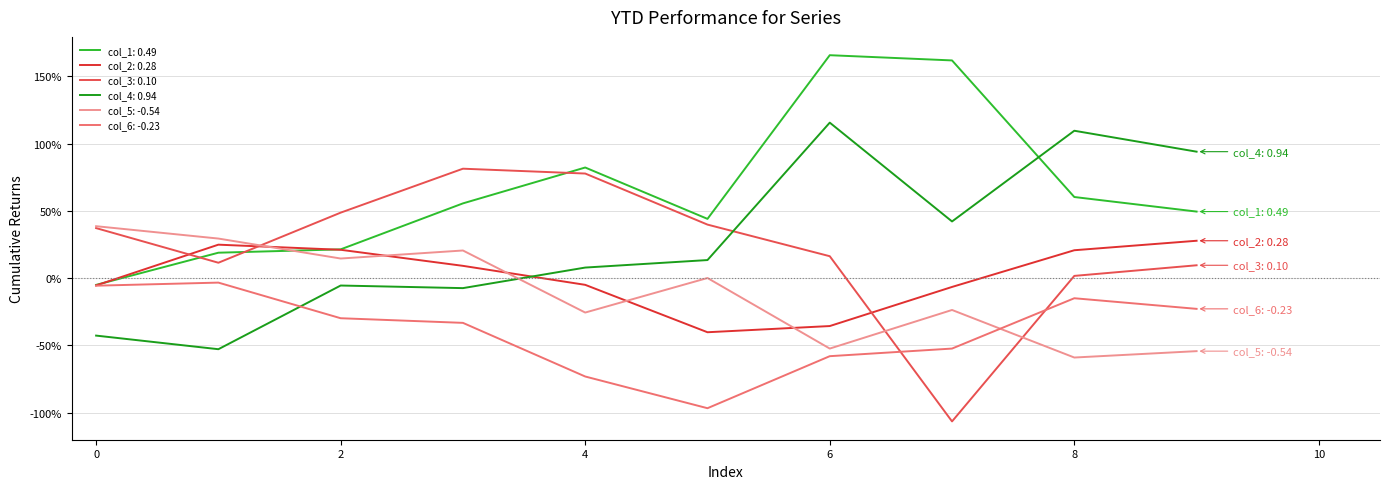

Does the chart have visible grid lines?

Yes